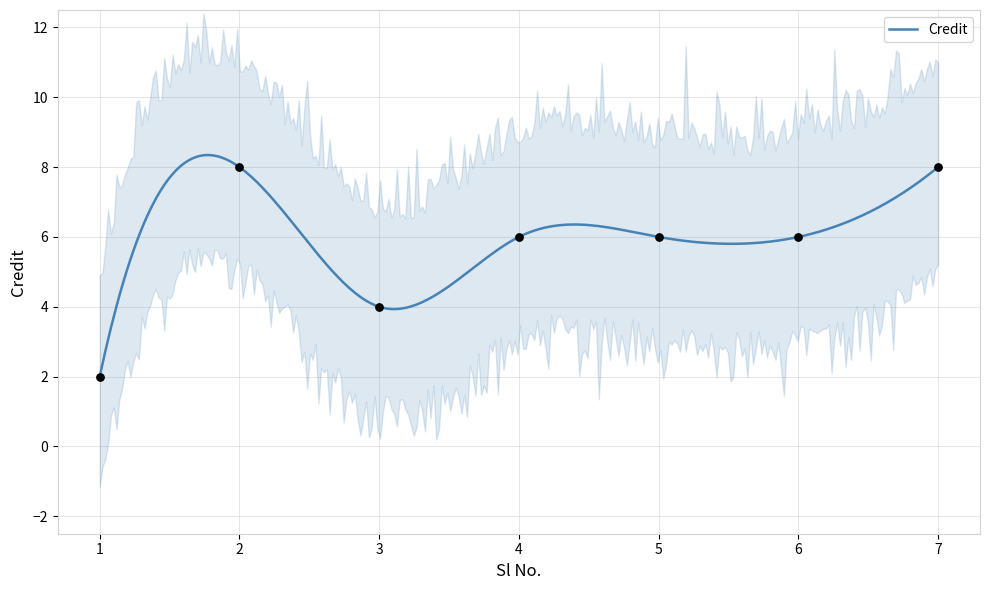

What is the change in value from 5 to 7?

+2